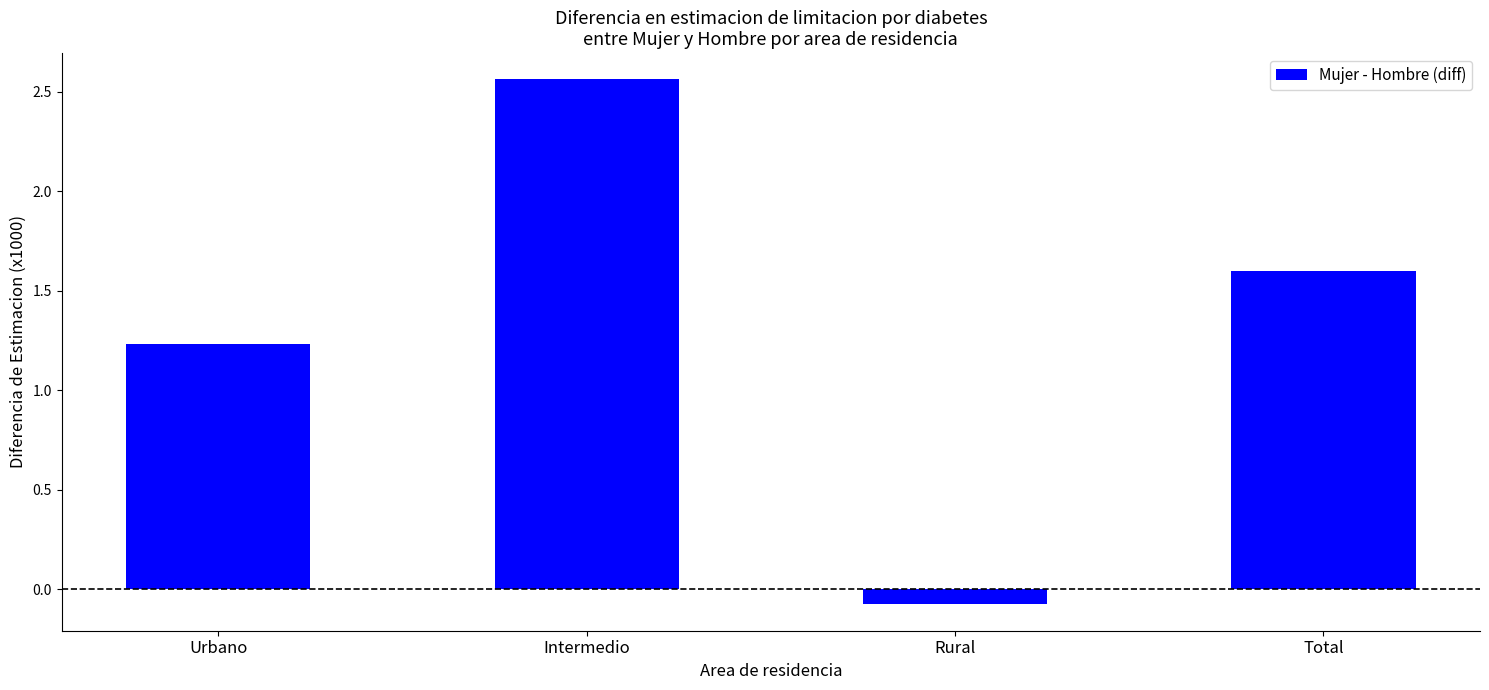

Which has a higher value, Urbano or Rural?

Urbano